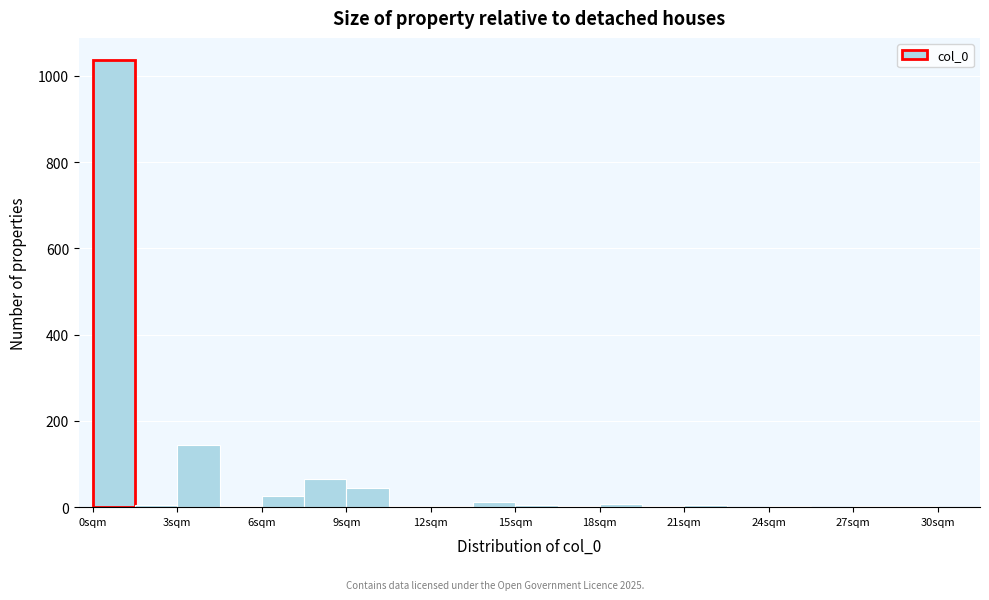

Around what value on the x-axis is the tallest bar? Give the approximate position of its centre, as read against the axis.

1.0